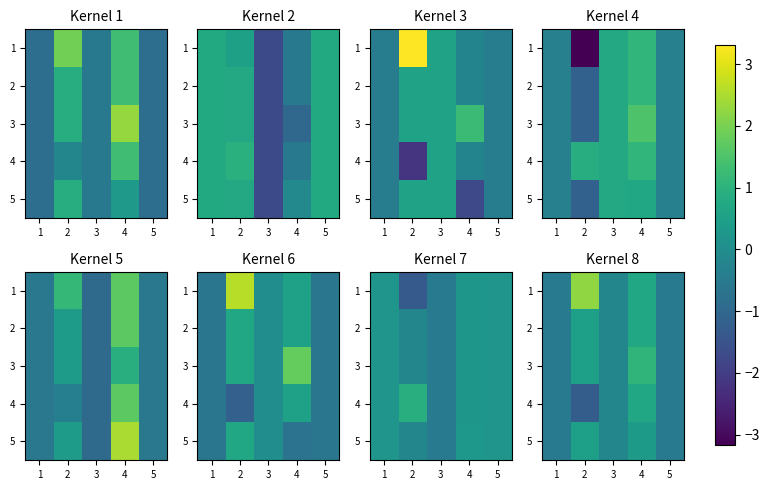

What is the difference between the maximum and minimum values in the 1 series?

2.7